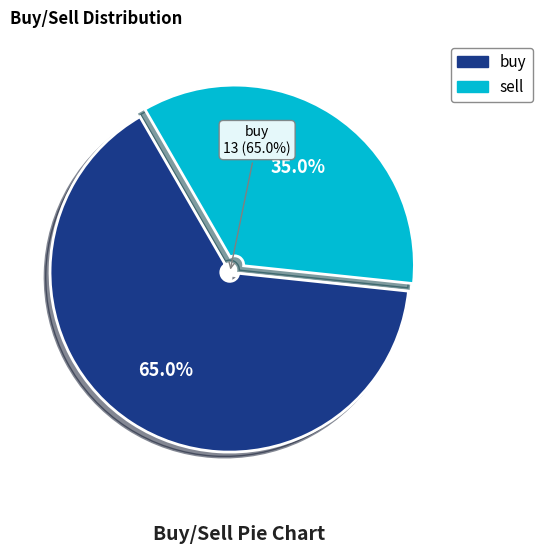

Which slice represents more than half of the pie?

buy